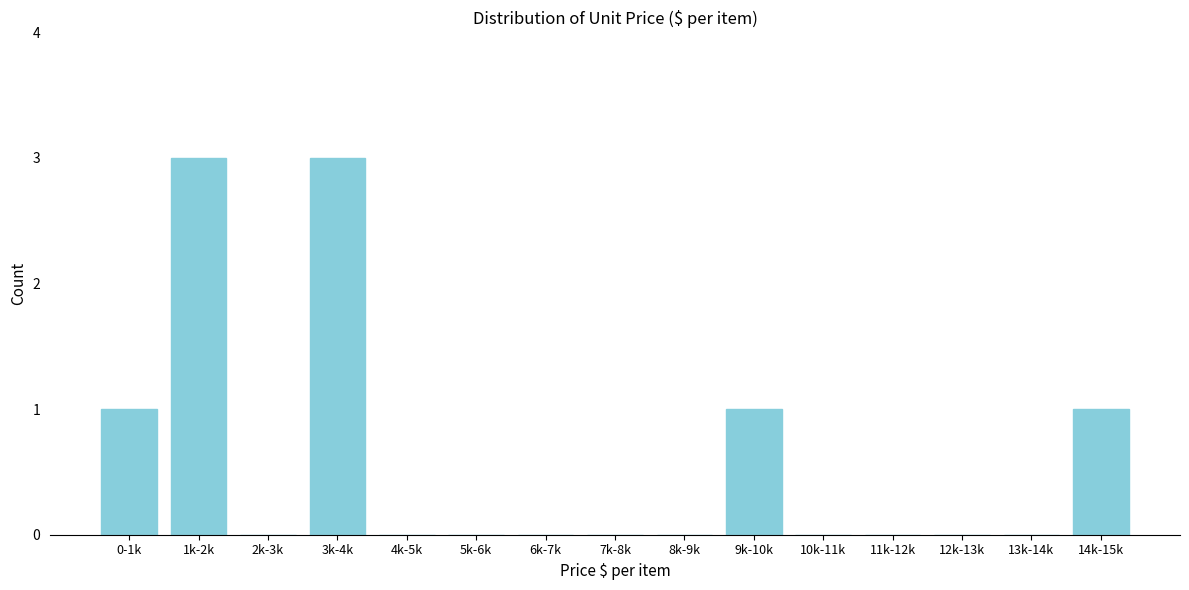

Reading left to right, extract all data points from this chart.

0-1k=1	1k-2k=3	2k-3k=0	3k-4k=3	4k-5k=0	5k-6k=0	6k-7k=0	7k-8k=0	8k-9k=0	9k-10k=1	10k-11k=0	11k-12k=0	12k-13k=0	13k-14k=0	14k-15k=1